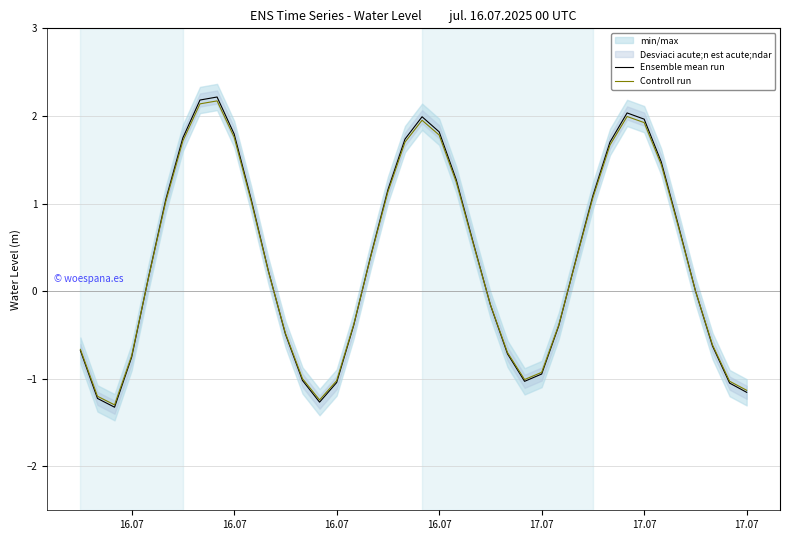

What is the value of the Controll run point at the 30th from the left?

0.3